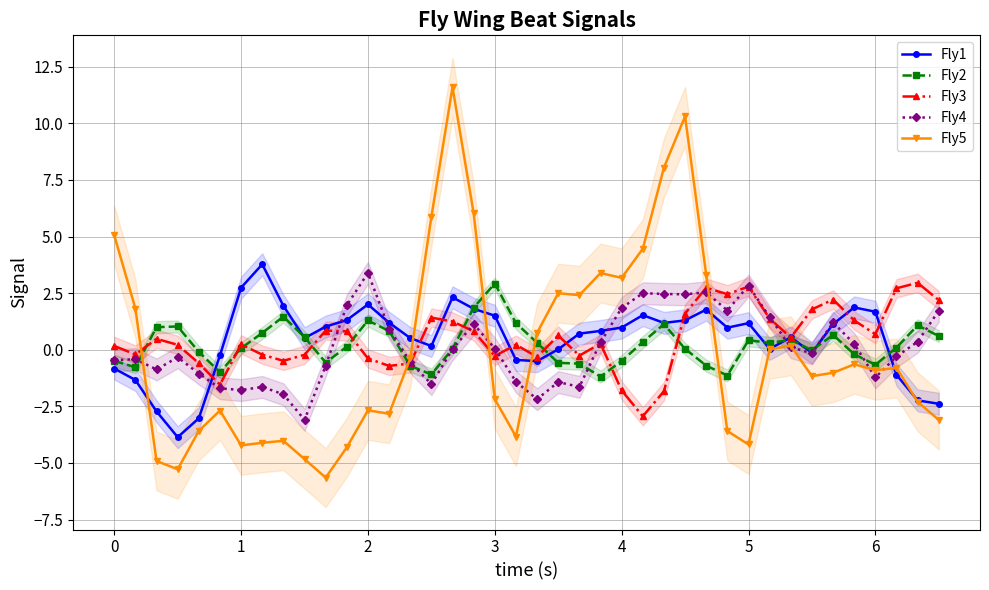

How many values in the Fly5 series exceed 0?

16